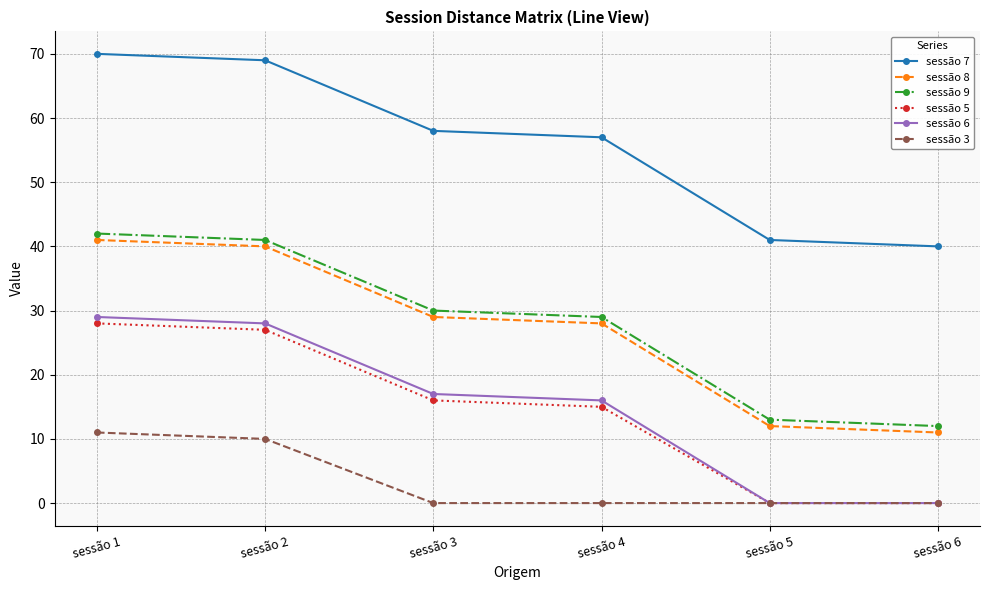

What is the total value across all series at sessão 5?

66